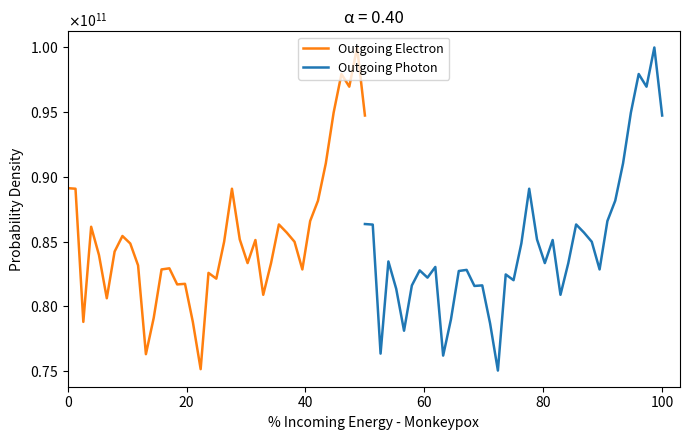

Which series has the largest range (max minus min)?

Outgoing Photon